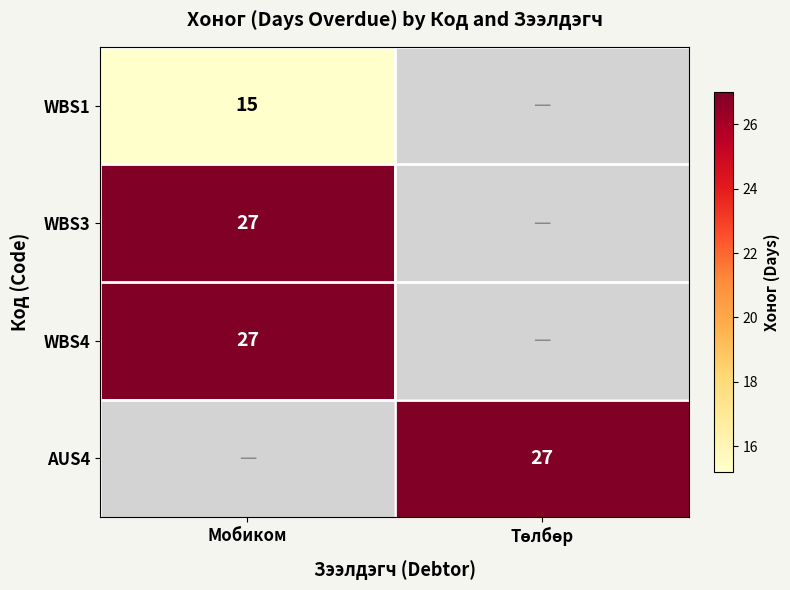

True or false: WBS4 has a value of 27.0 at Мобиком.

True